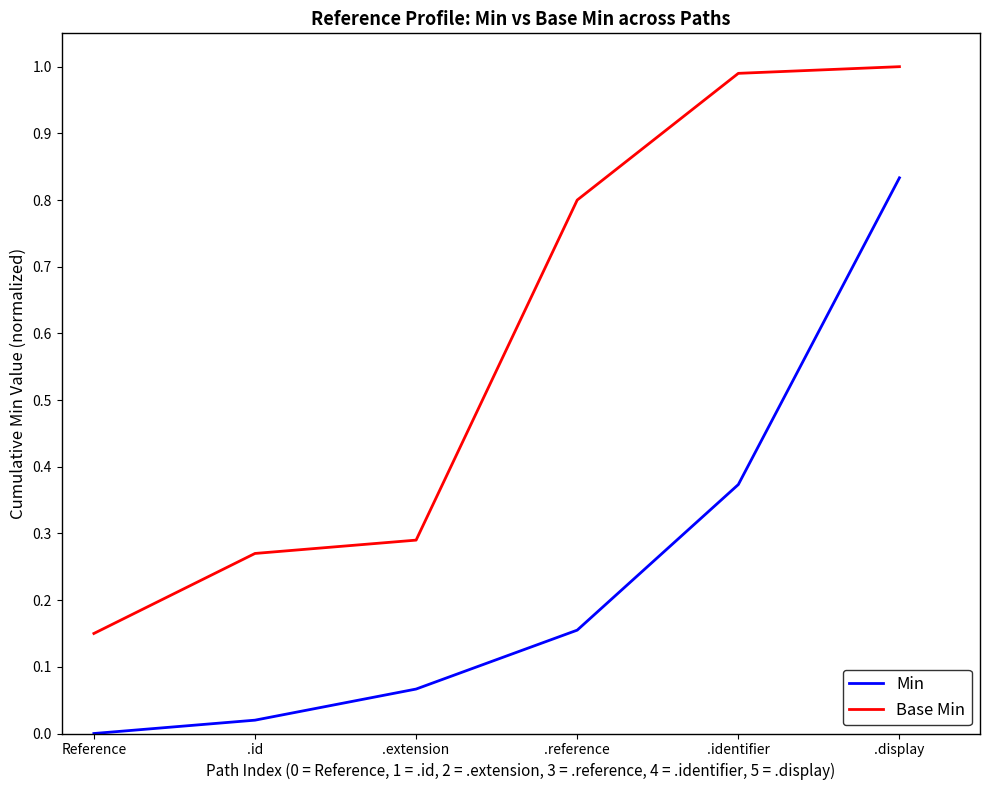

List the series in order of their peak value, lowest first.

Min, Base Min